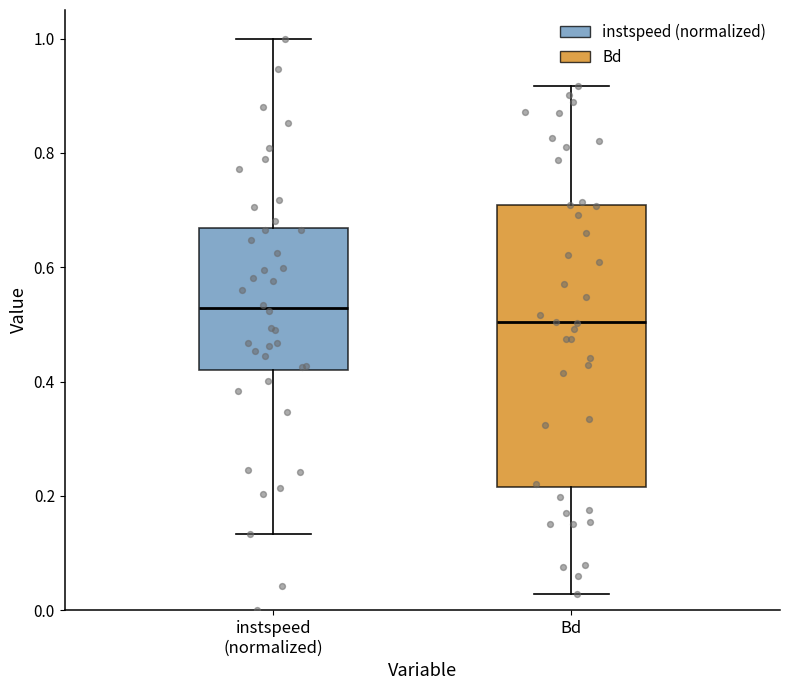

Comparing the boxes themselves (not the whiskers), which one is the tallest?

Bd